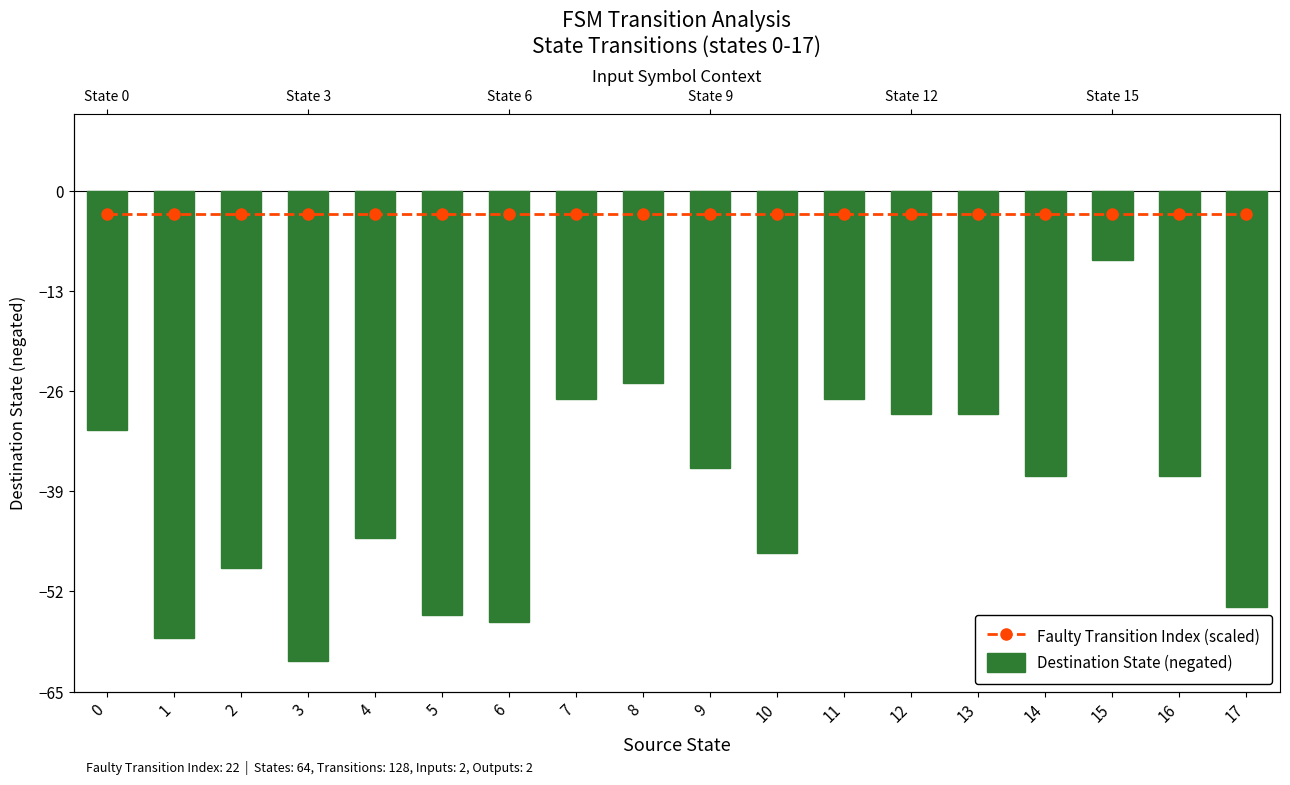

True or false: Destination State (negated) has a value of -55 at 5.

True